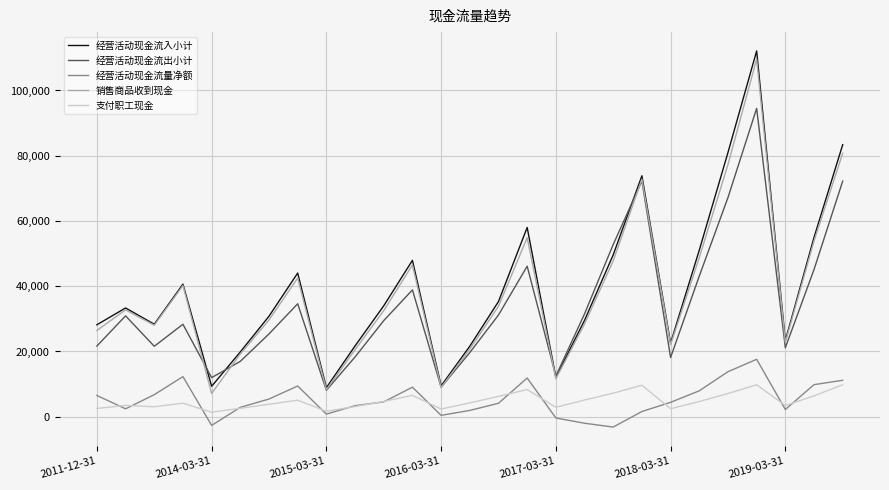

What is the minimum value for 销售商品收到现金?

7127